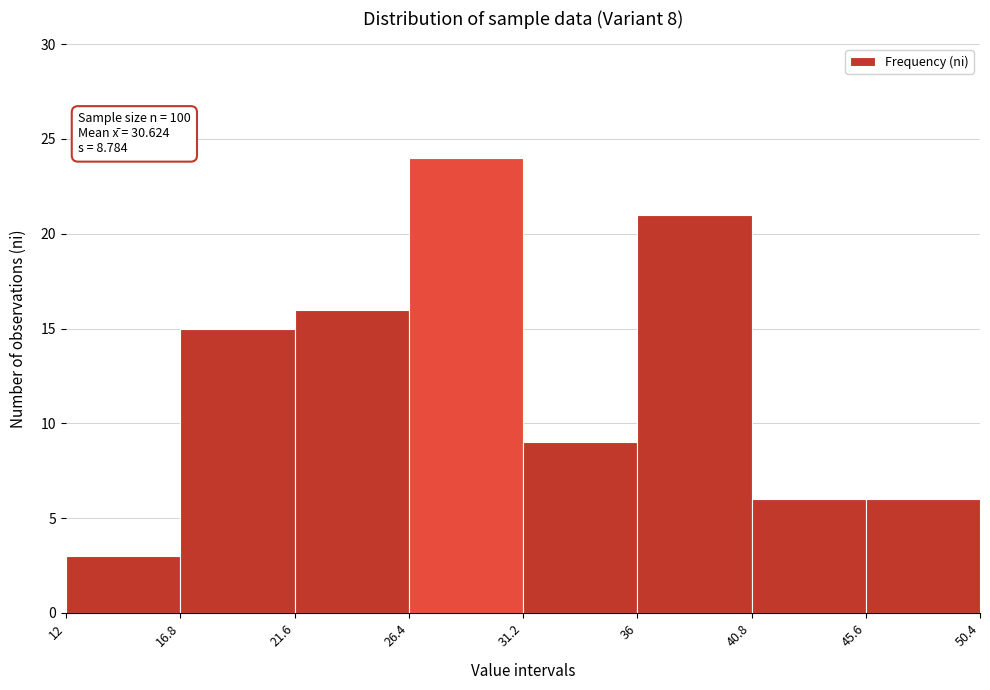

Over which range of the x-axis is the bar tallest?

26.4 to 31.2